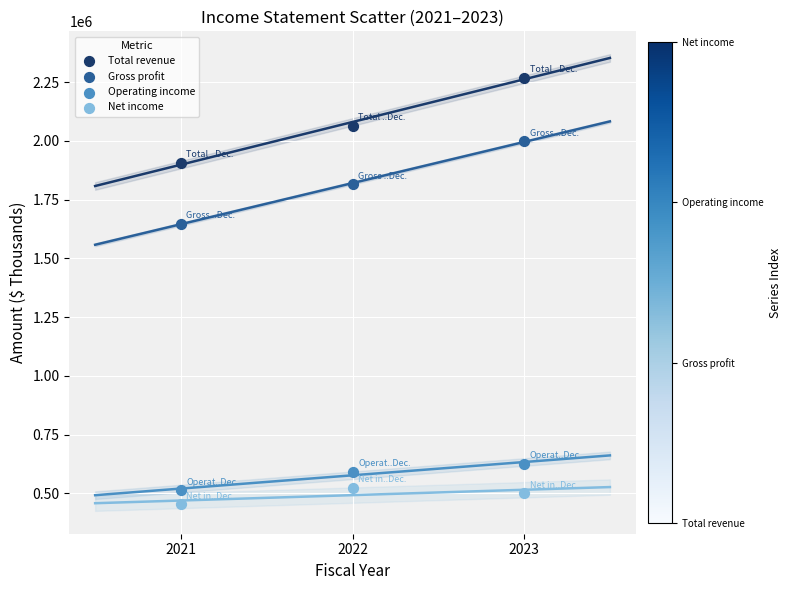

Which series has the widest spread of Y values?

Total revenue